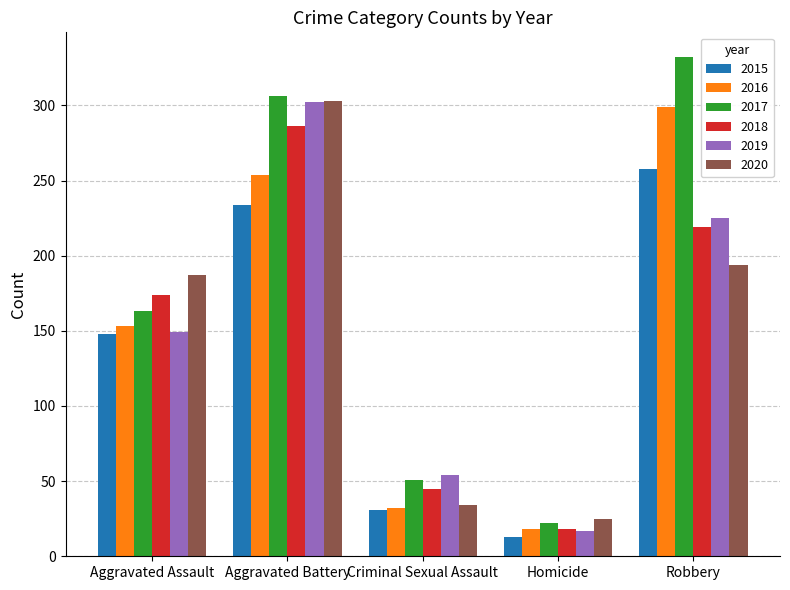

How many groups of bars are there?

5